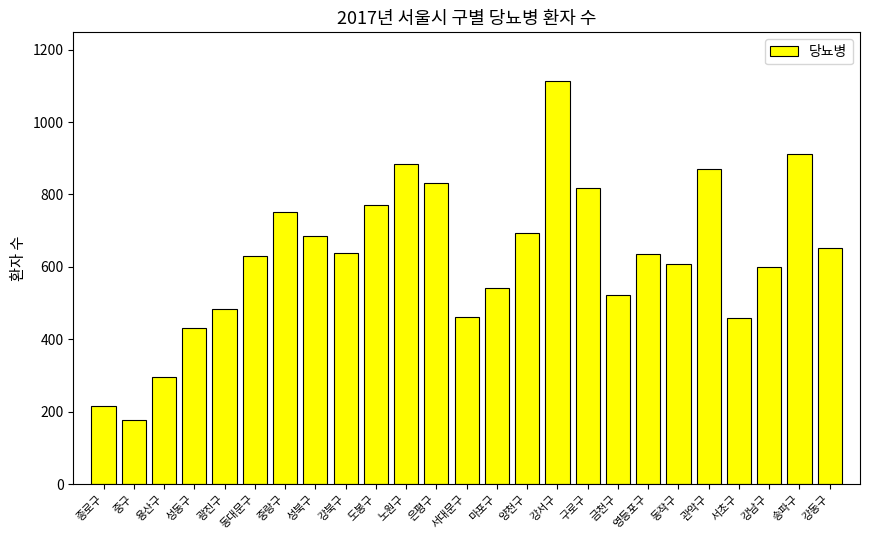

True or false: the data shows 1151 at 은평구.

False